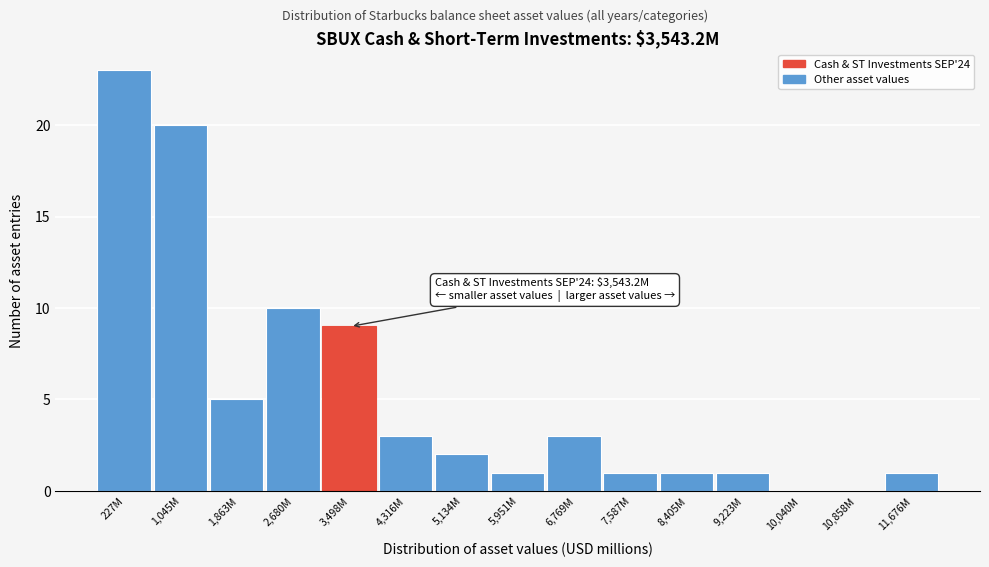

Reading left to right, list all the values displayed in this chart.

227M=23	1,045M=20	1,863M=5	2,680M=10	3,498M=9	4,316M=3	5,134M=2	5,951M=1	6,769M=3	7,587M=1	8,405M=1	9,223M=1	10,040M=0	10,858M=0	11,676M=1